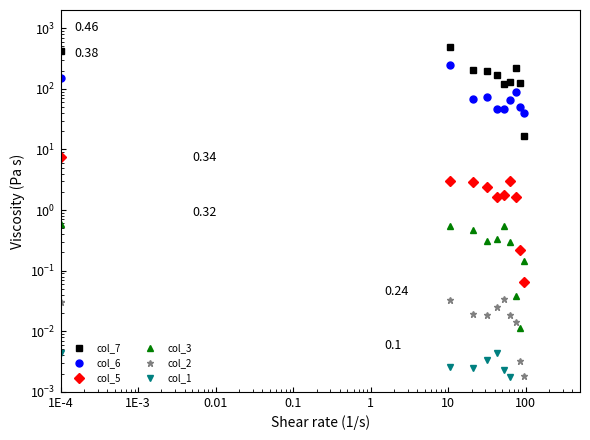

At how many categories does at least one series exceed 132?

12